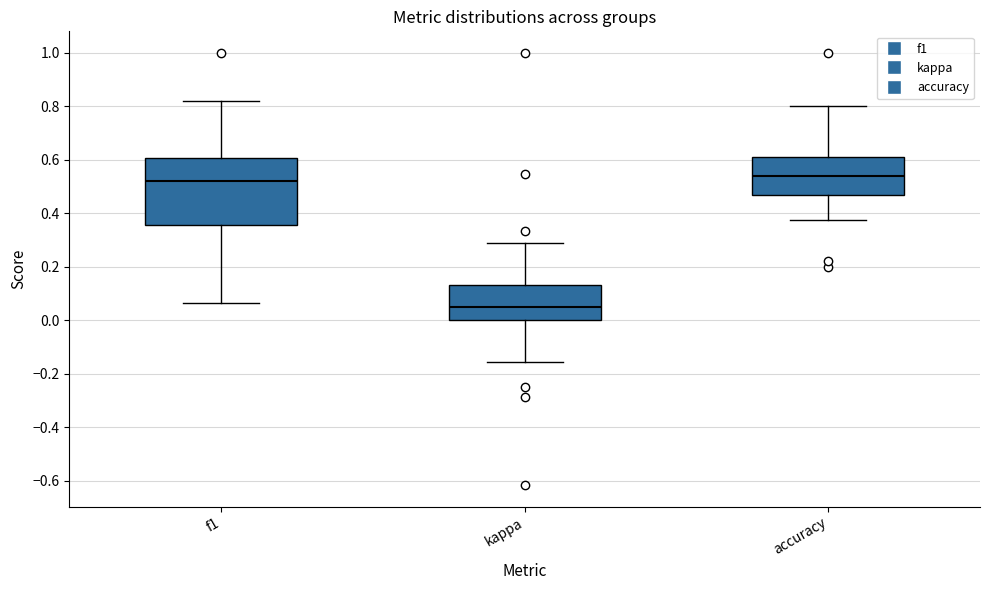

Reading left to right, transcribe this box plot: for each box, give where its median line is, the range the box spans, and where its two whiskers end, as read against the y-axis. The values are not printed on the chart, so give them approximately, as read against the axis.

f1: median 0.52, box 0.36 to 0.60, whiskers 0.06 to 0.82
kappa: median 0.06, box 0.00 to 0.14, whiskers -0.16 to 0.30
accuracy: median 0.54, box 0.48 to 0.60, whiskers 0.38 to 0.80